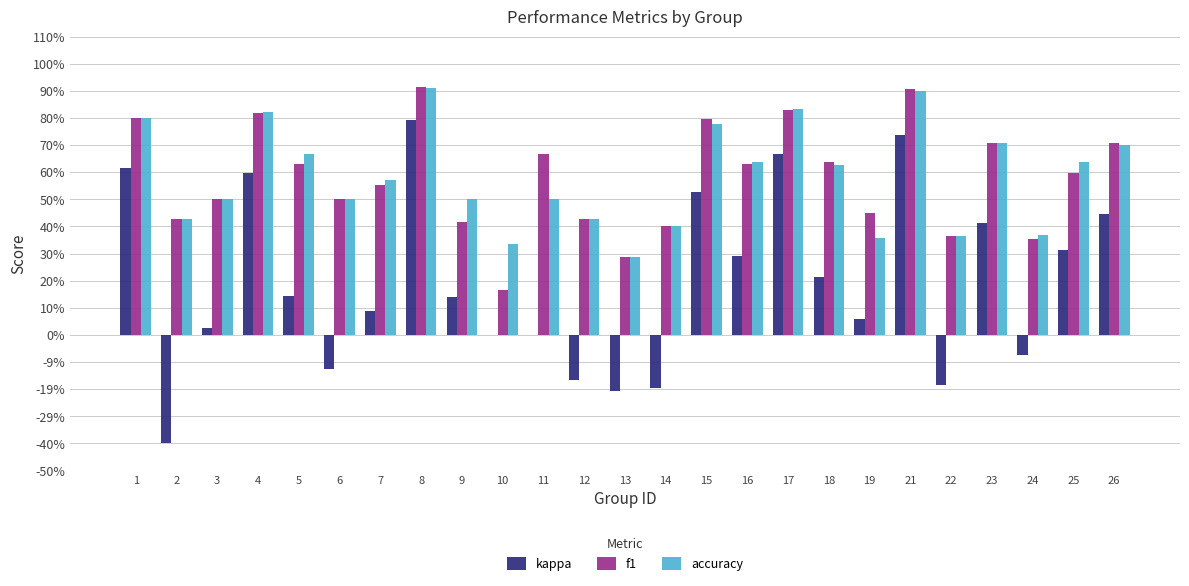

Which series has the largest total across all categories?

accuracy